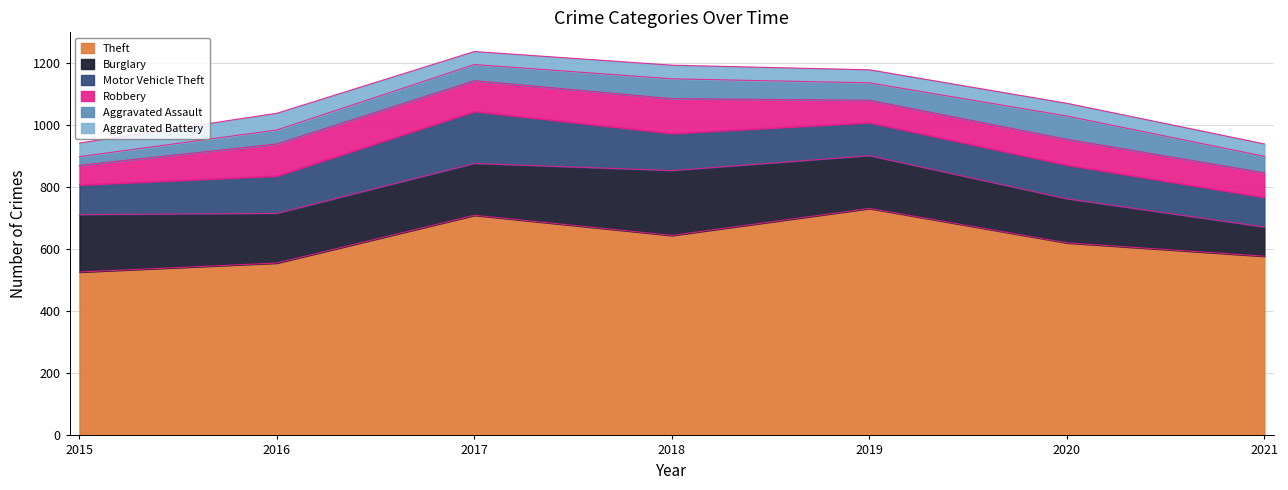

True or false: Burglary has a value of 142 at 2020.

True